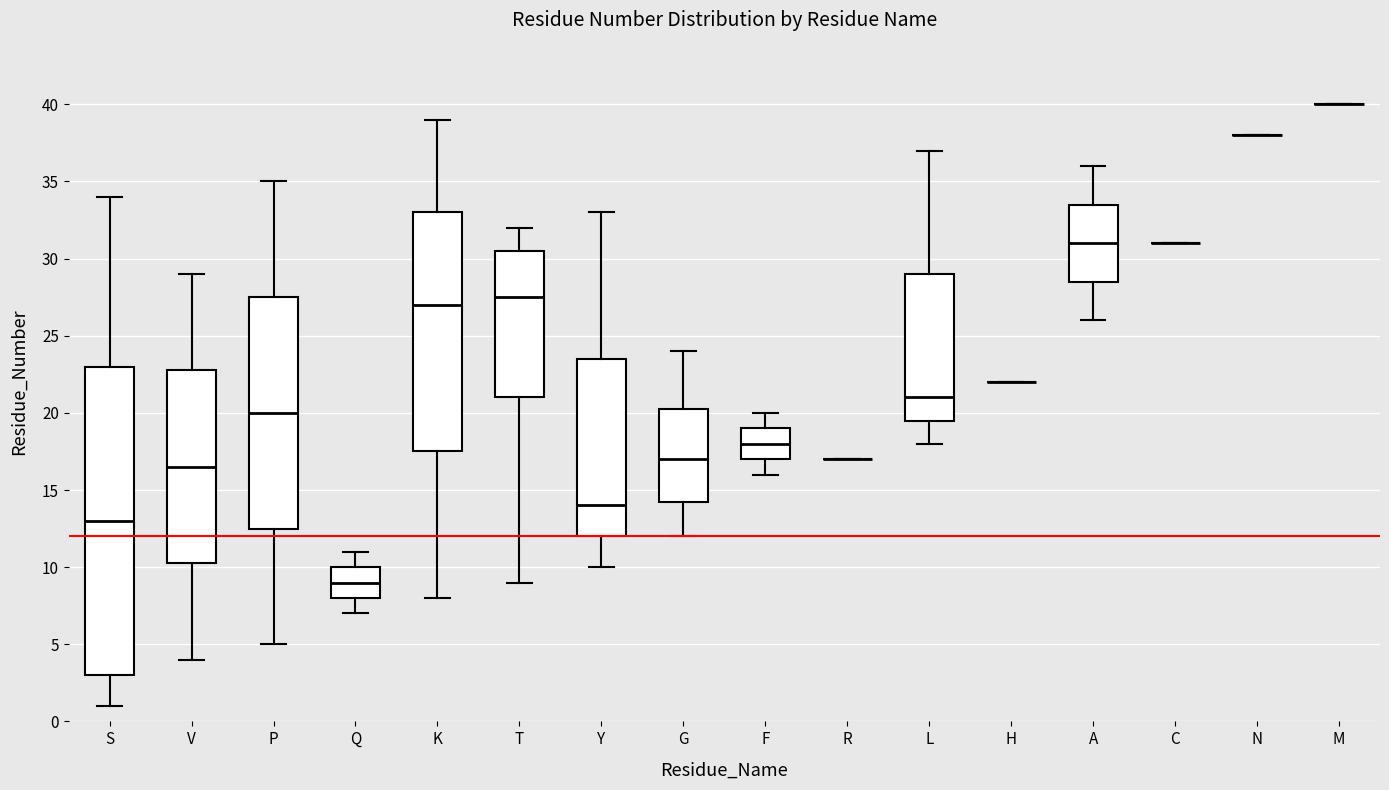

Reading left to right, read every box against the y-axis: the position of its median line, the range the box covers, and the ends of its whiskers. The values are not printed on the chart, so give them approximately, as read against the axis.

S: median 13.0, box 3.0 to 23.0, whiskers 1.0 to 34.0
V: median 16.5, box 10.5 to 23.0, whiskers 4.0 to 29.0
P: median 20.0, box 12.5 to 27.5, whiskers 5.0 to 35.0
Q: median 9.0, box 8.0 to 10.0, whiskers 7.0 to 11.0
K: median 27.0, box 17.5 to 33.0, whiskers 8.0 to 39.0
T: median 27.5, box 21.0 to 30.5, whiskers 9.0 to 32.0
Y: median 14.0, box 12.0 to 23.5, whiskers 10.0 to 33.0
G: median 17.0, box 14.5 to 20.5, whiskers 12.0 to 24.0
F: median 18.0, box 17.0 to 19.0, whiskers 16.0 to 20.0
R: box collapsed to a line at 17.0, whiskers 17.0 to 17.0
L: median 21.0, box 19.5 to 29.0, whiskers 18.0 to 37.0
H: box collapsed to a line at 22.0, whiskers 22.0 to 22.0
A: median 31.0, box 28.5 to 33.5, whiskers 26.0 to 36.0
C: box collapsed to a line at 31.0, whiskers 31.0 to 31.0
N: box collapsed to a line at 38.0, whiskers 38.0 to 38.0
M: box collapsed to a line at 40.0, whiskers 40.0 to 40.0